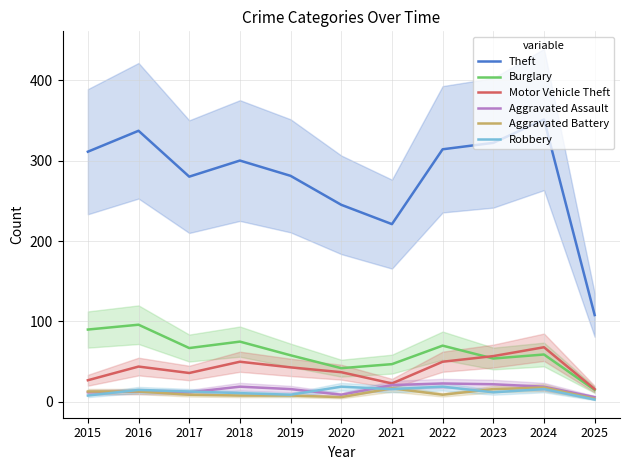

Which has a higher value, 2025 or 2020?

2020